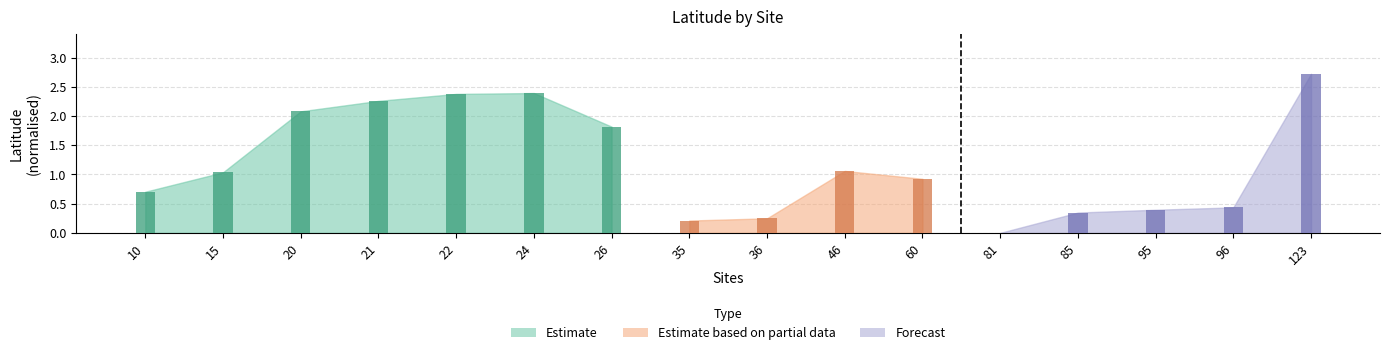

What is the difference between the maximum and minimum values?

2.7